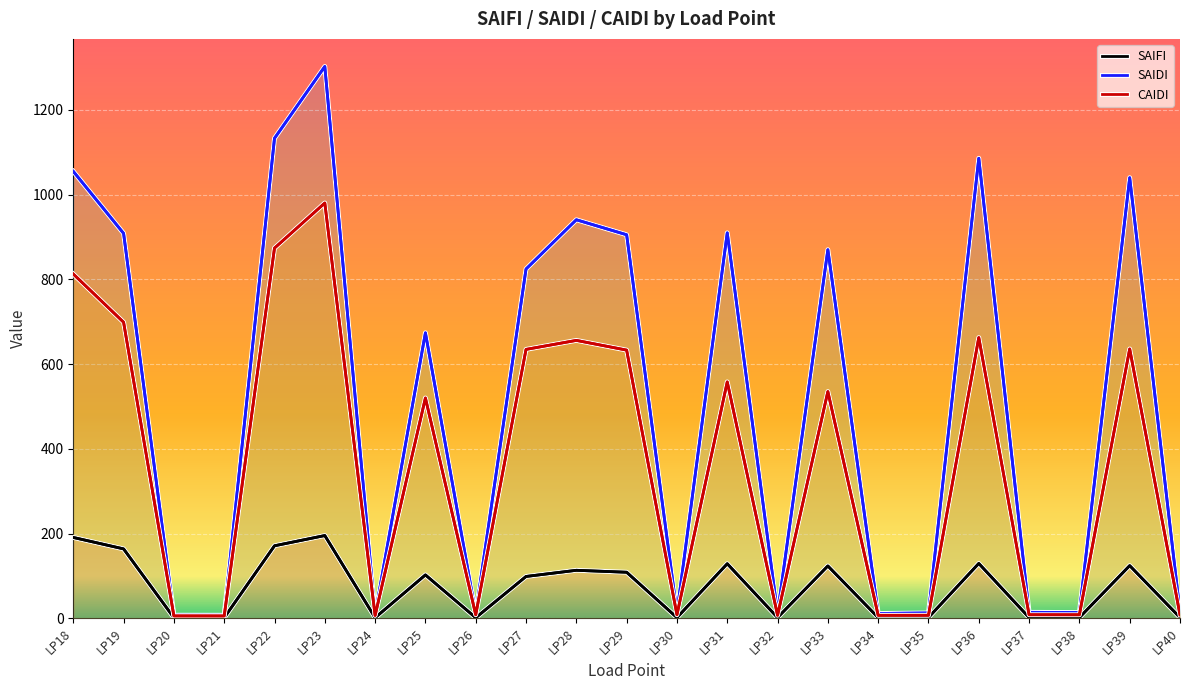

Which has a higher value, LP18 or LP37?

LP18